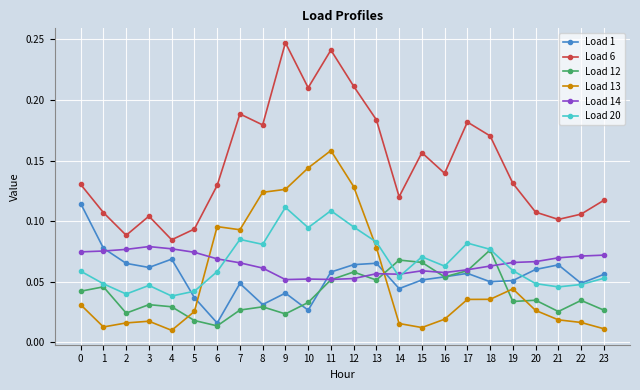

How many intersections are there between Load 14 and Load 13?

2